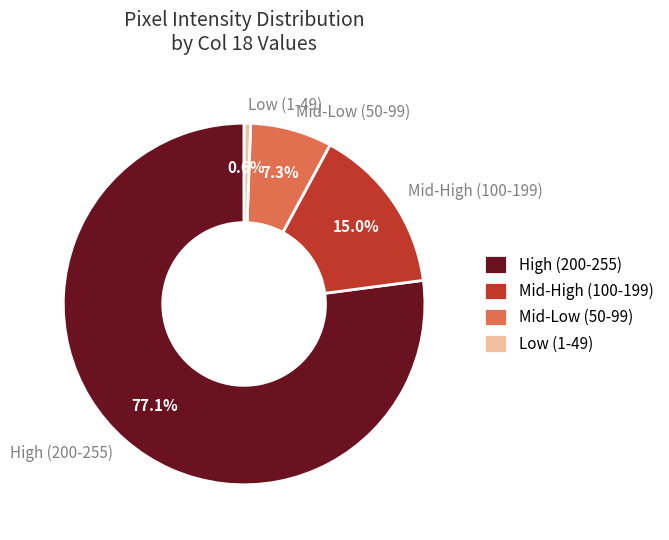

Rank the categories by value from lowest to highest.

Low (1-49), Mid-Low (50-99), Mid-High (100-199), High (200-255)